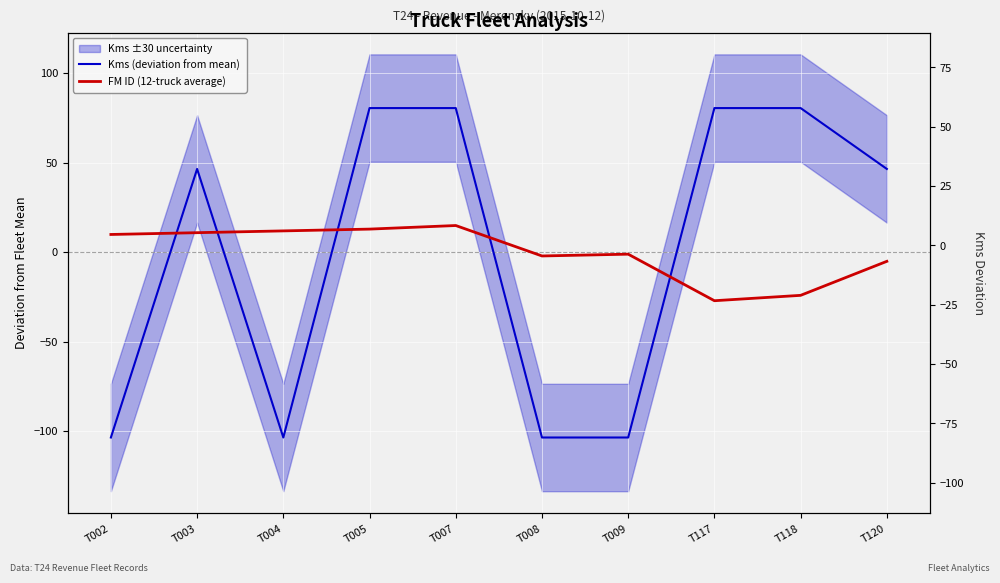

True or false: FM ID (12-truck average) has a value of 24.1 at T007.

False